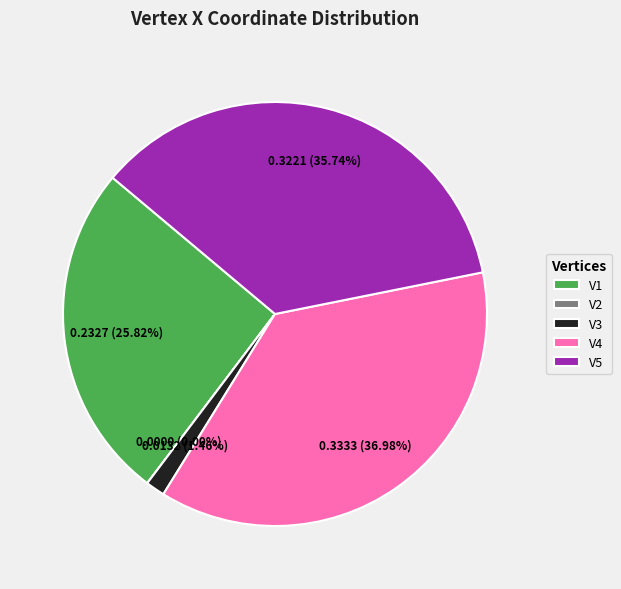

The V4 slice represents 37% of the pie. True or false?

True